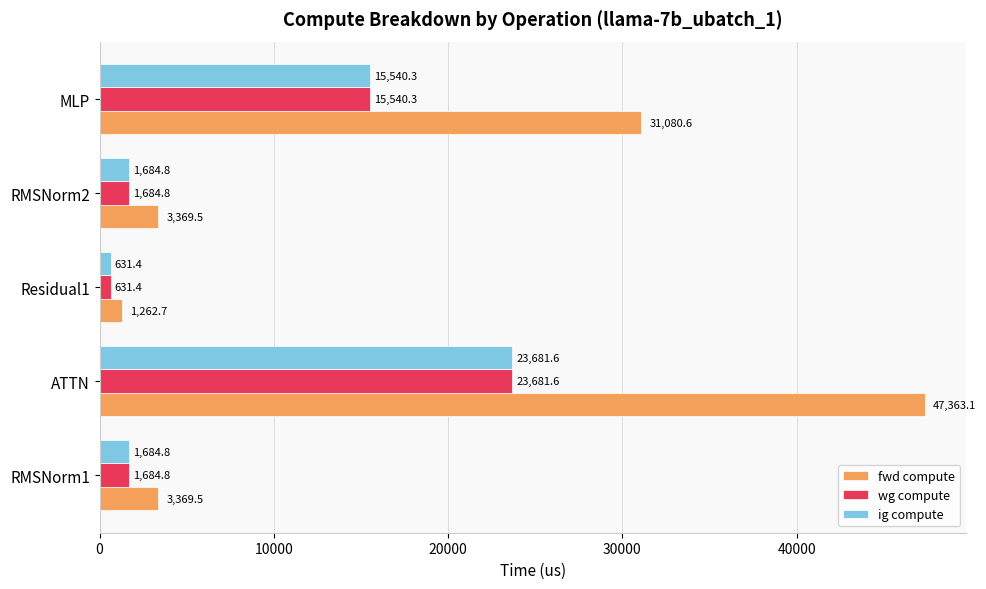

What are all the series names shown in the legend?

fwd compute, wg compute, ig compute